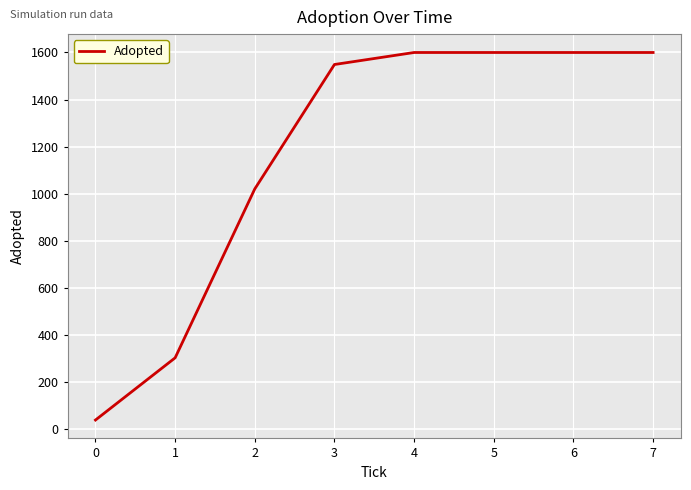

What is the sum of all values?

9314